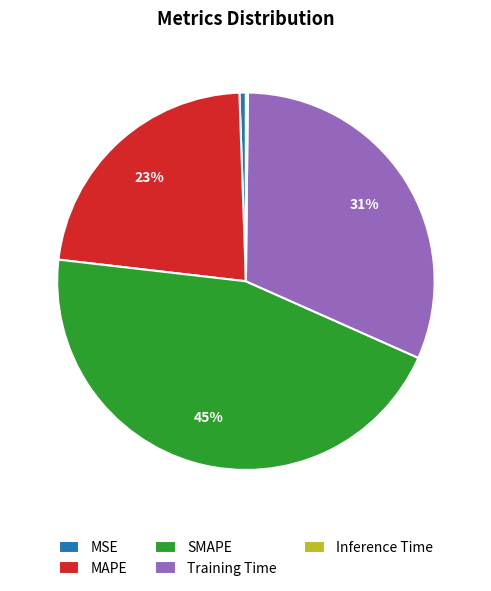

To the nearest percent, what is the average slice percentage?

20%